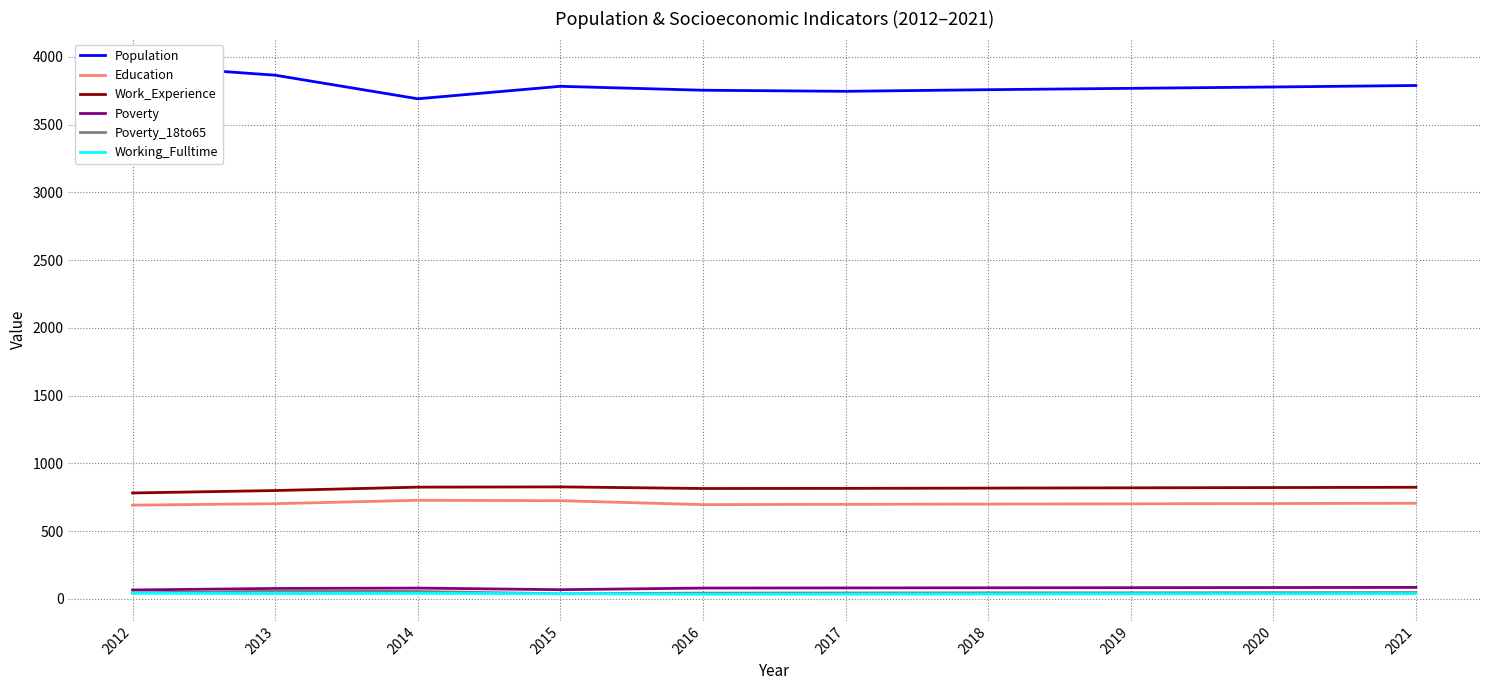

What is the value of the Poverty_18to65 point at the 6th from the left?

43